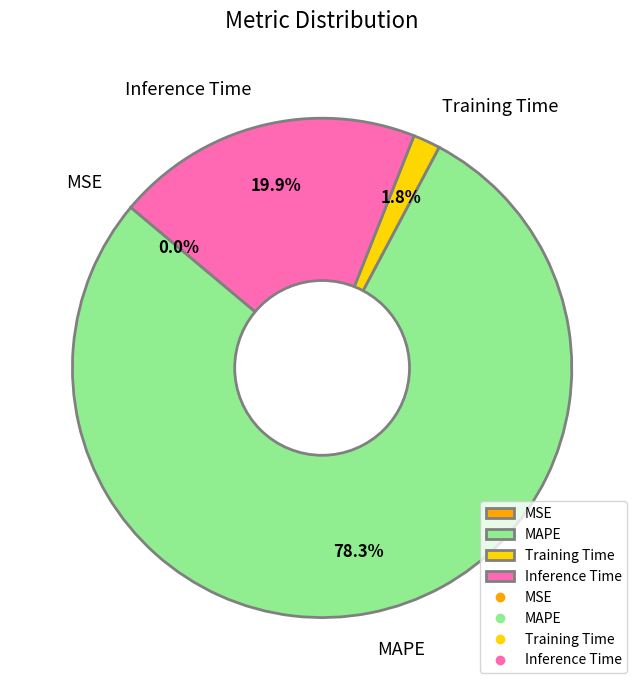

Which slice is the largest?

MAPE